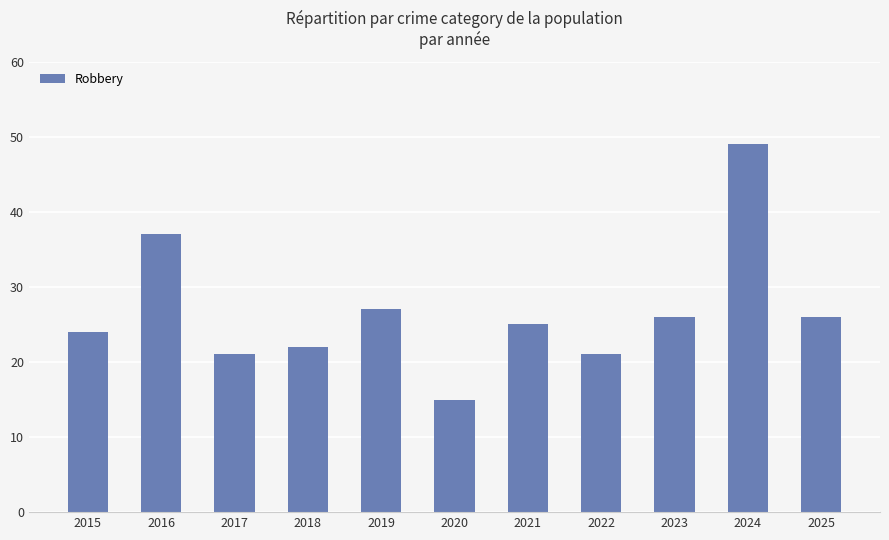

Is it true that the value at 2022 is 37?

False